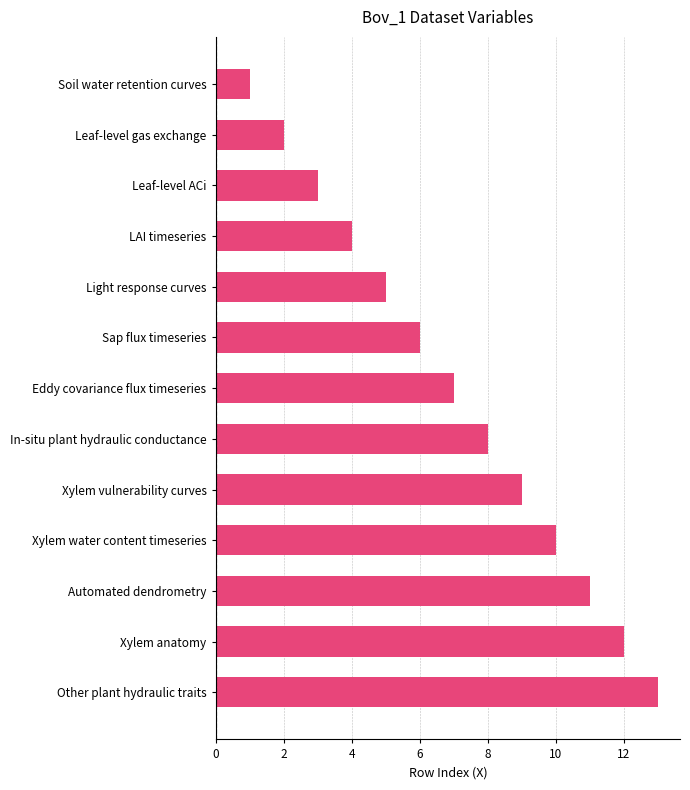

Approximately how many times larger is the value at Xylem anatomy compared to Xylem vulnerability curves?

1.3